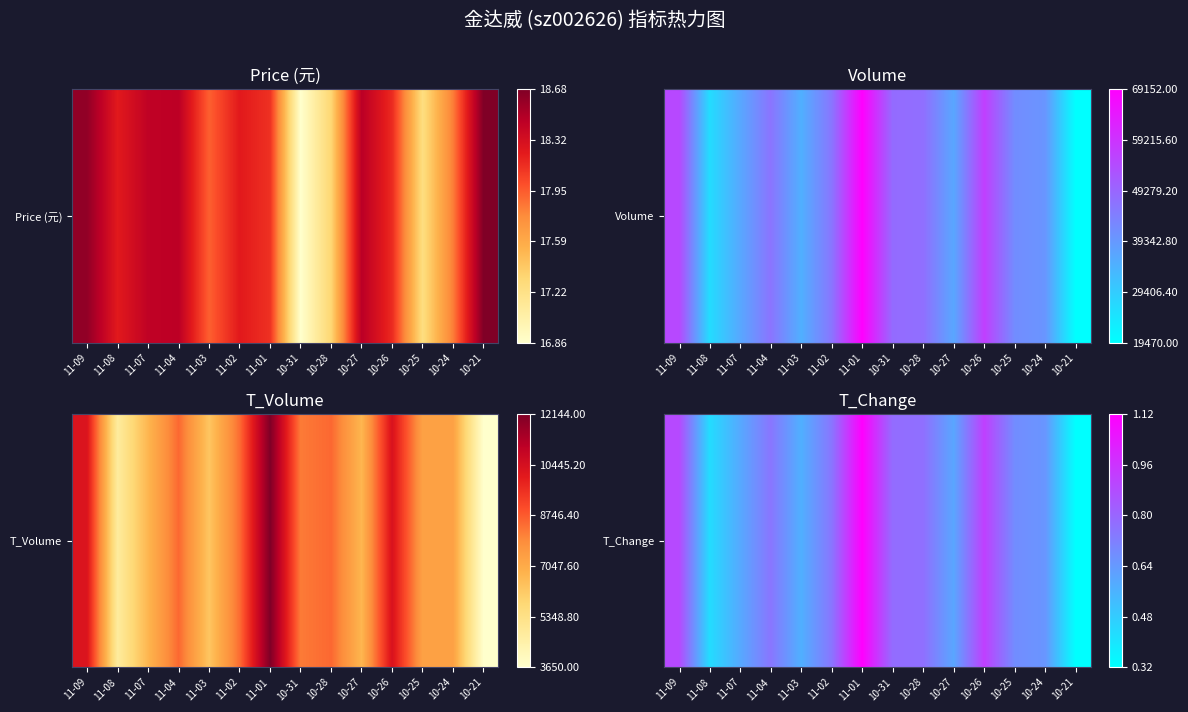

Is it true that the value at 11-09 is 0.7?

True